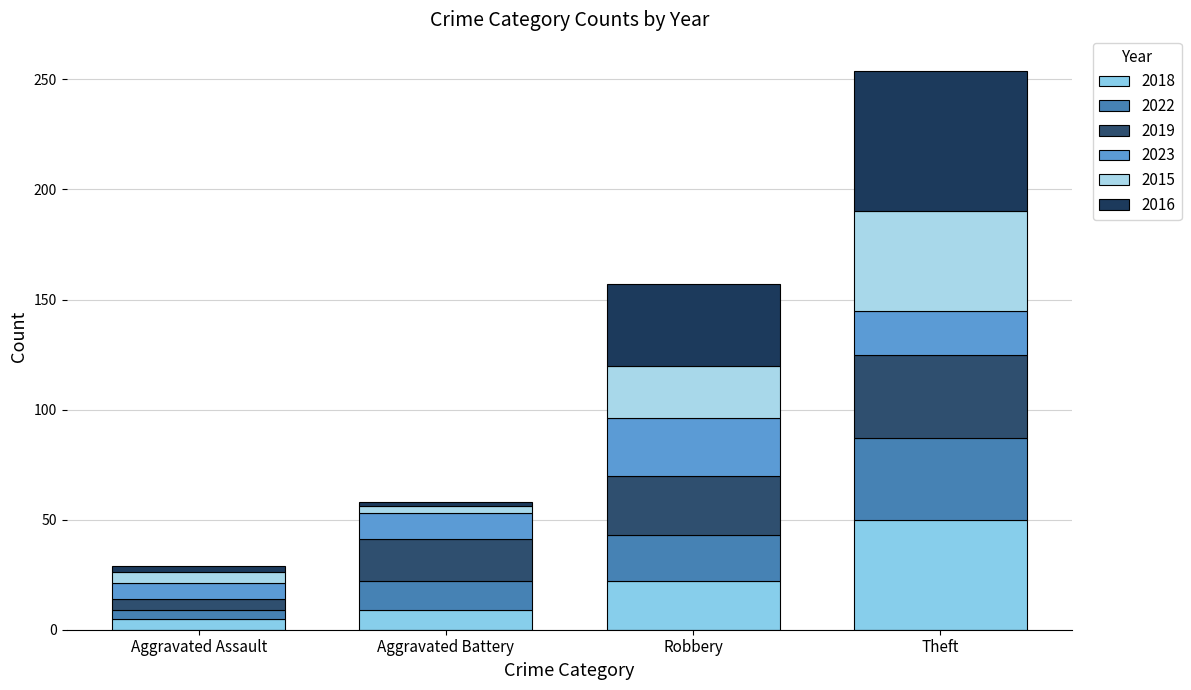

Are the bars grouped side by side (vs. stacked)?

No